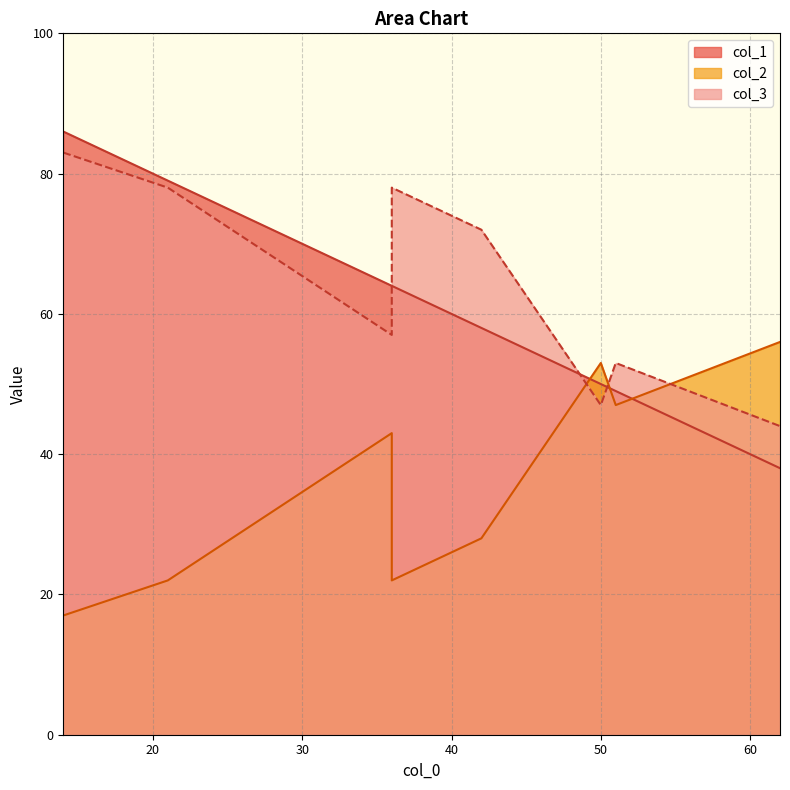

The col_1 series shows 64 at 36. True or false?

True